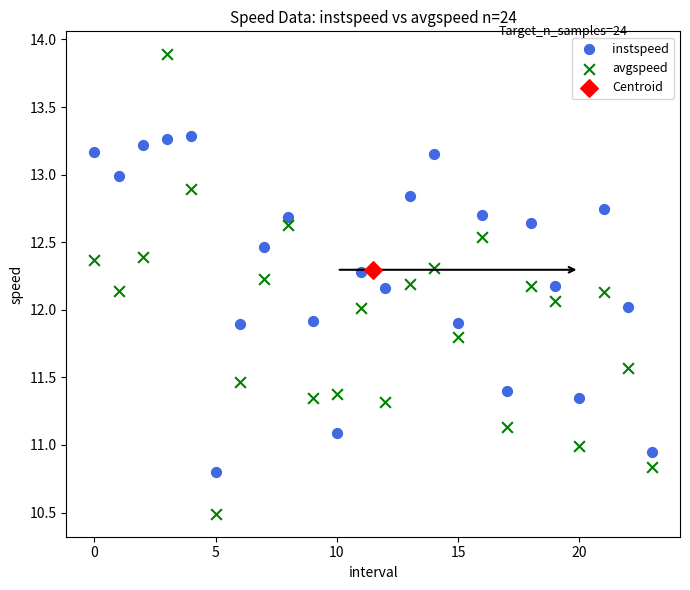

What are all the series names shown in the legend?

instspeed, avgspeed, Centroid